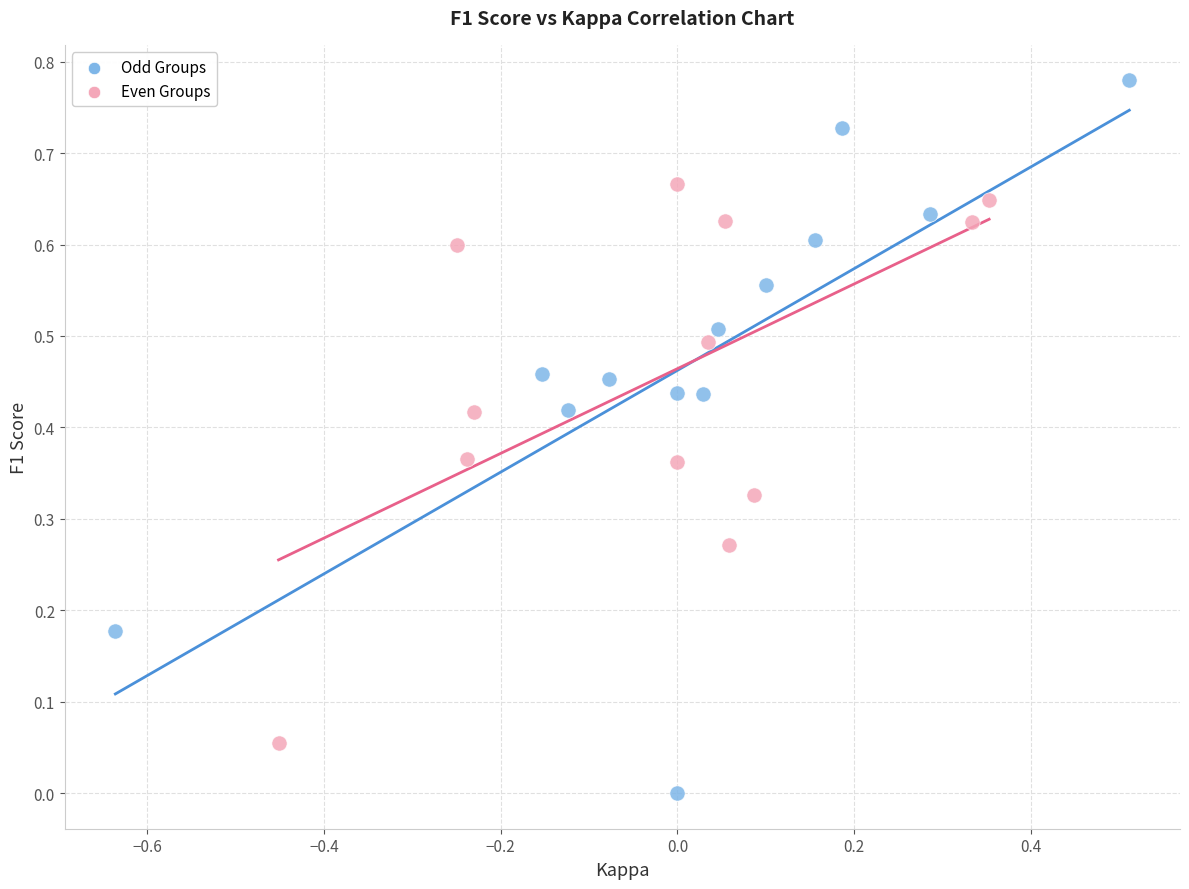

Which series contains the lowest Y value?

Odd Groups